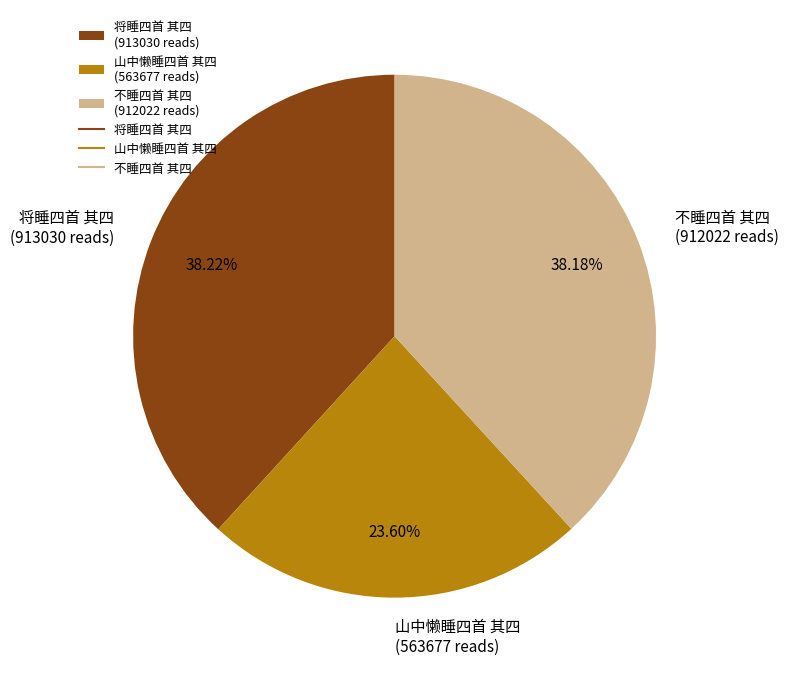

To the nearest percent, what portion does 不睡四首 其四 represent?

38%